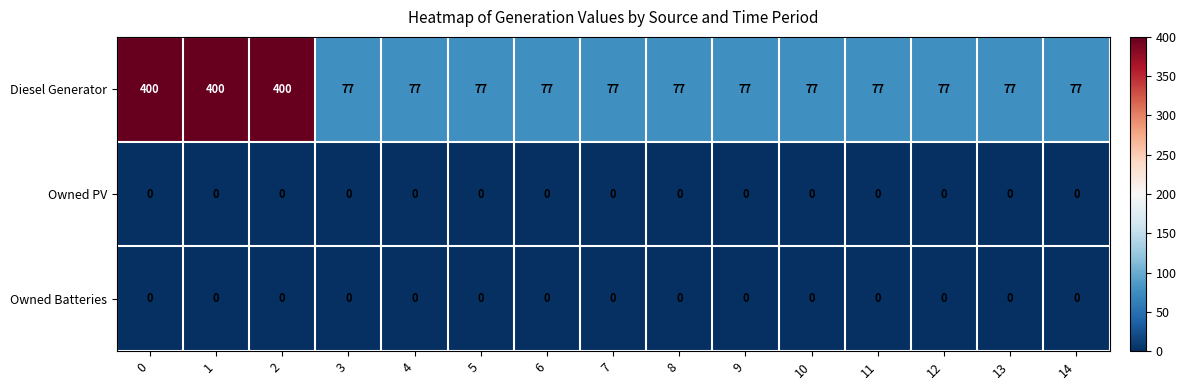

What is the spread (max minus min) of values at 13?

77